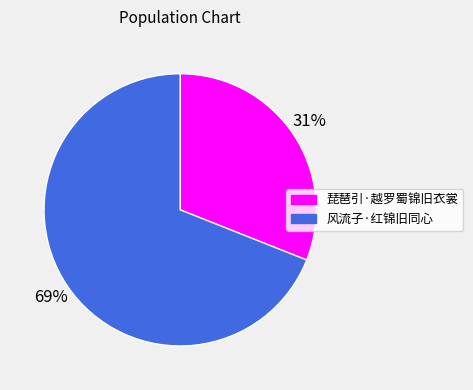

What is the majority slice?

风流子·红锦旧同心